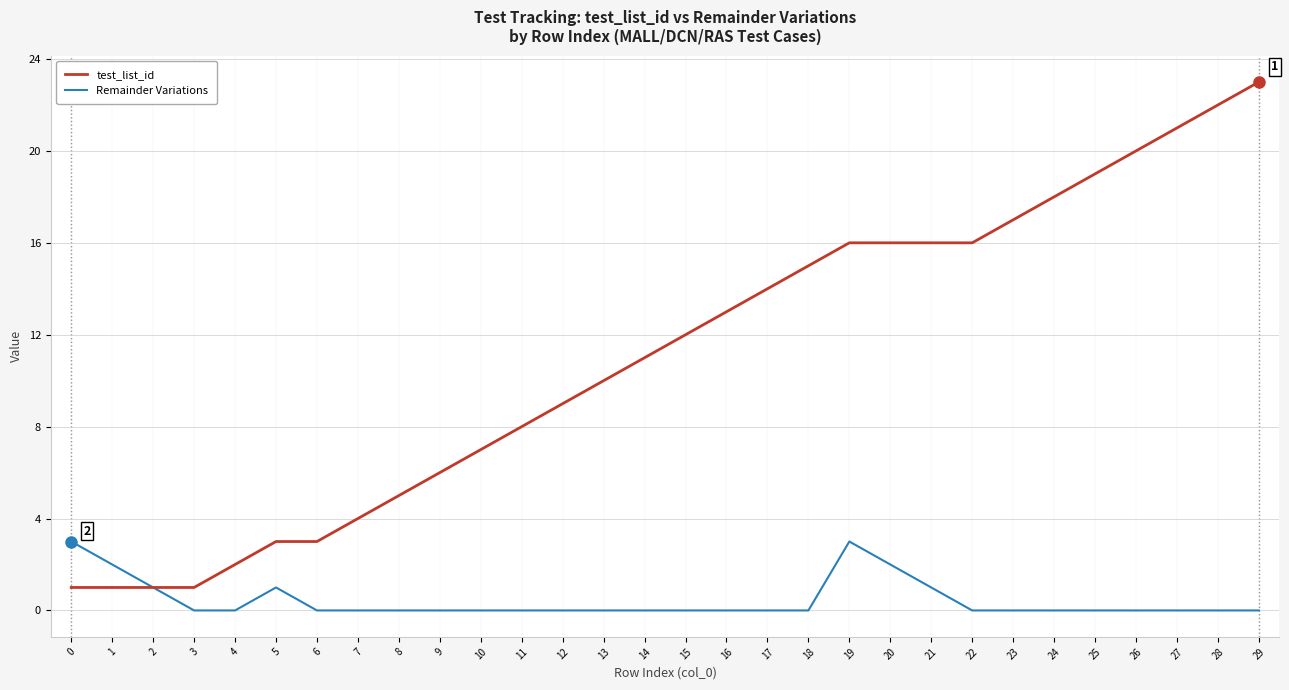

Is this an area chart (filled region under the line)?

No